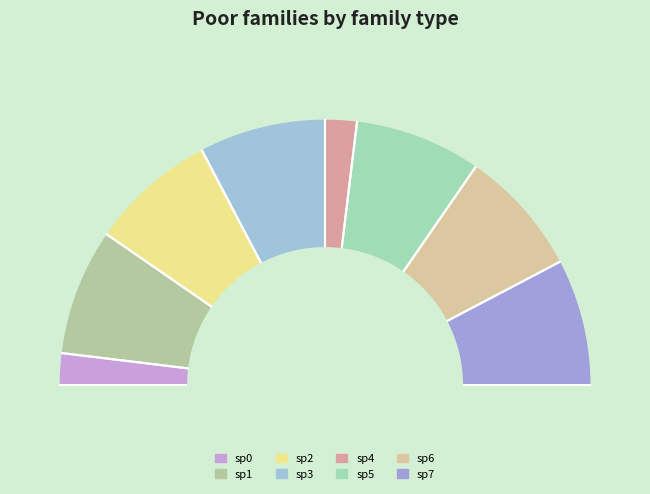

To the nearest percent, what portion does sp7 represent?

15%